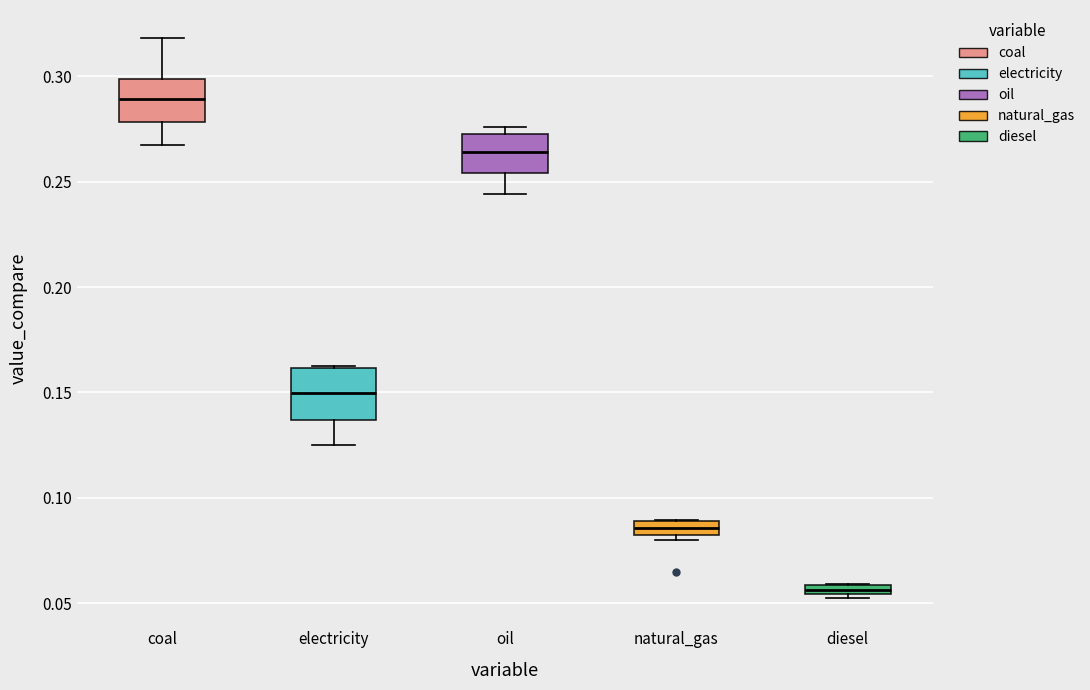

Which box's median line is the highest?

coal